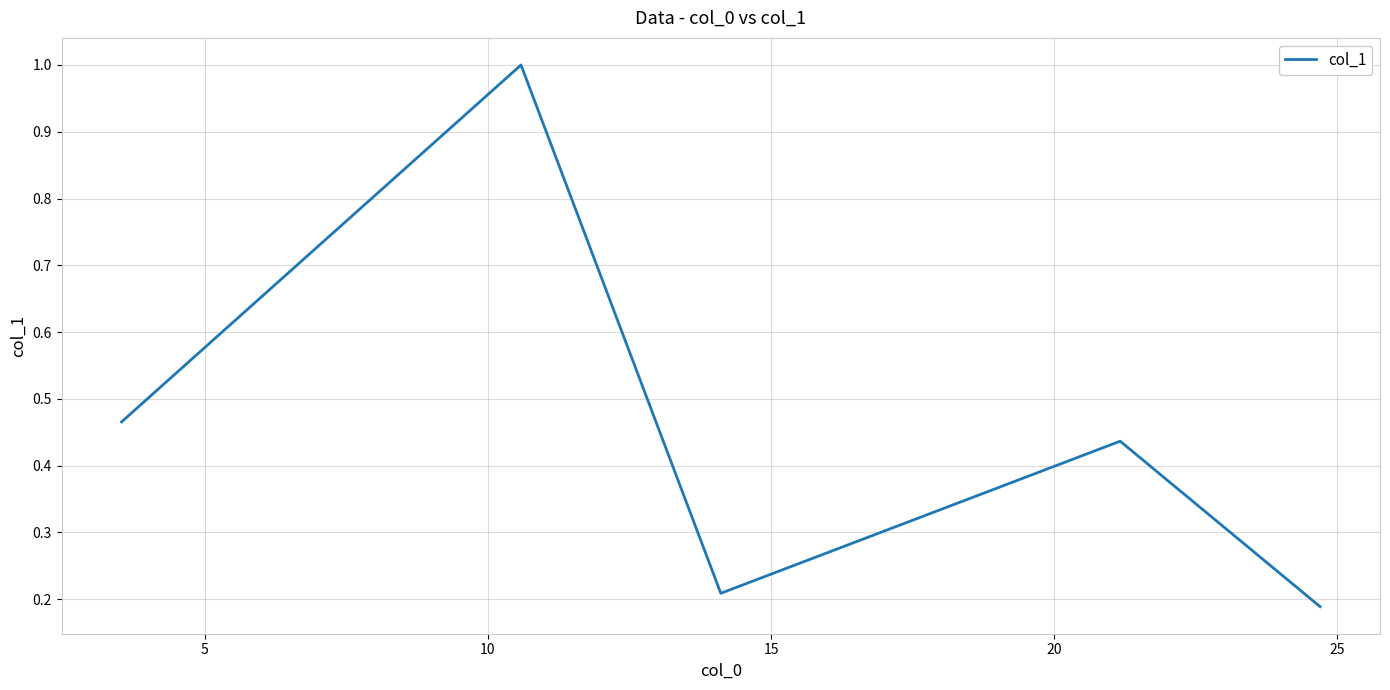

What is the greatest value displayed?

1.0